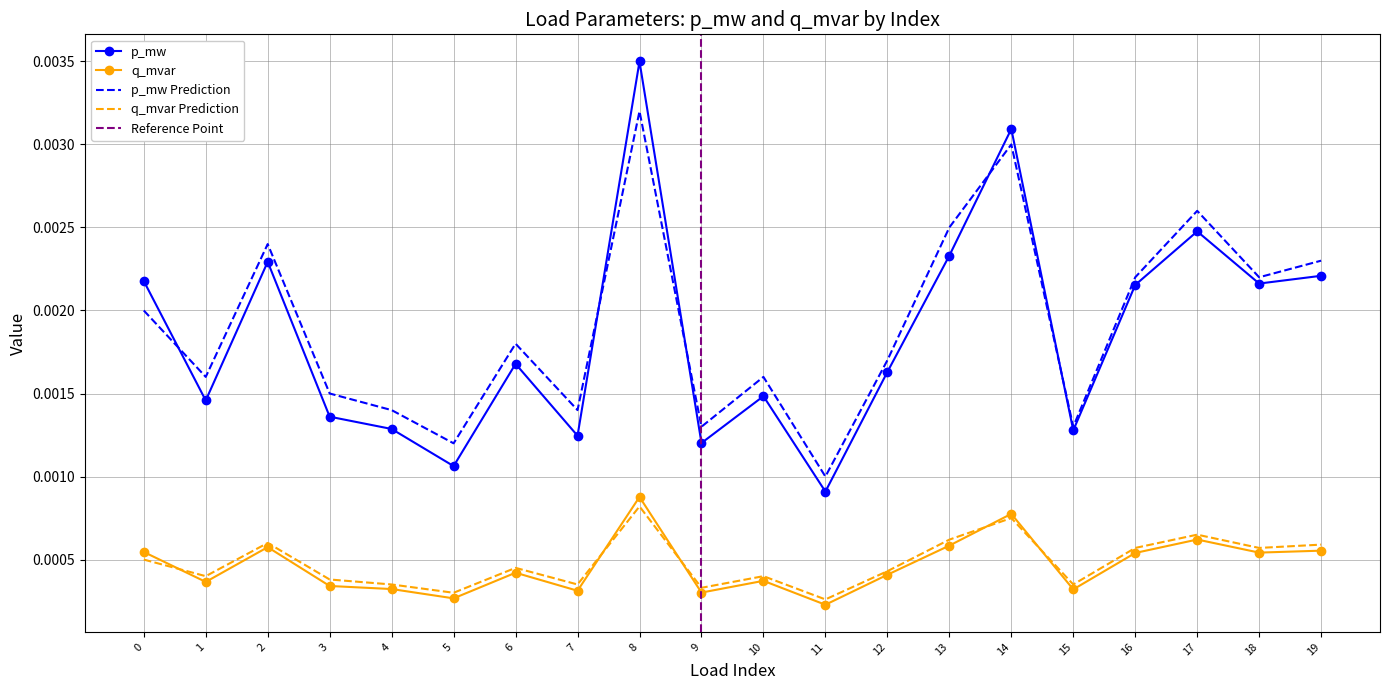

At which label is p_mw Prediction closest to 0?

11